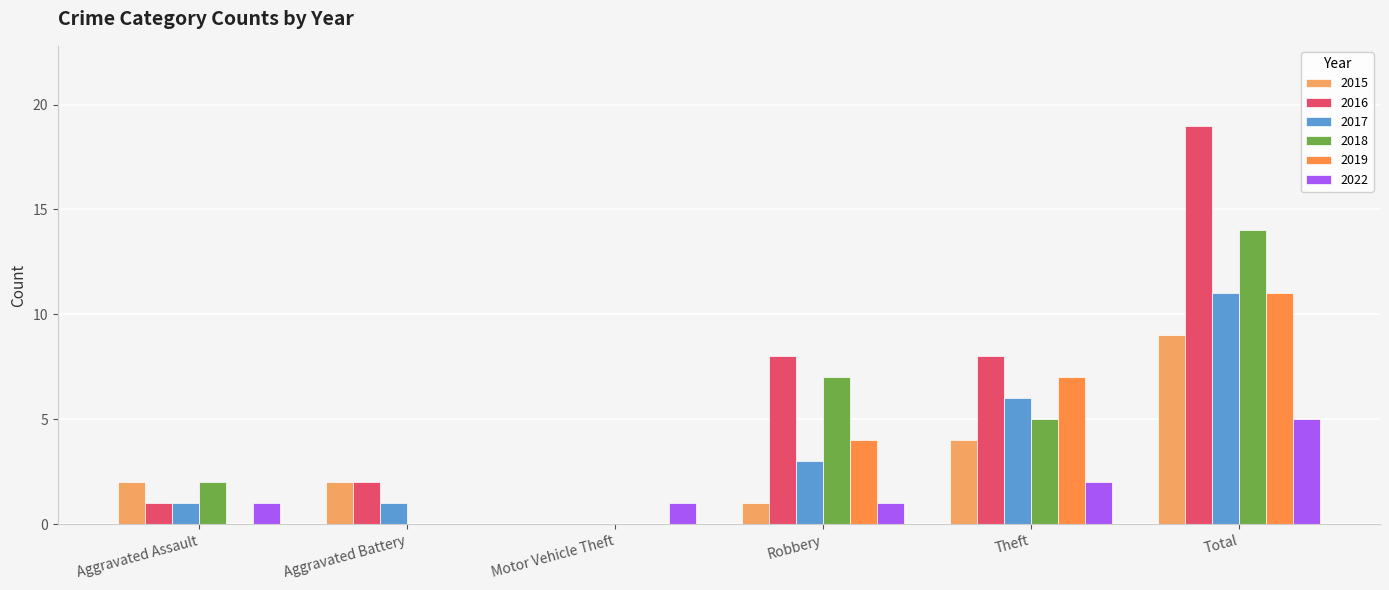

What is the label of the 1st bar from the left?

Aggravated Assault